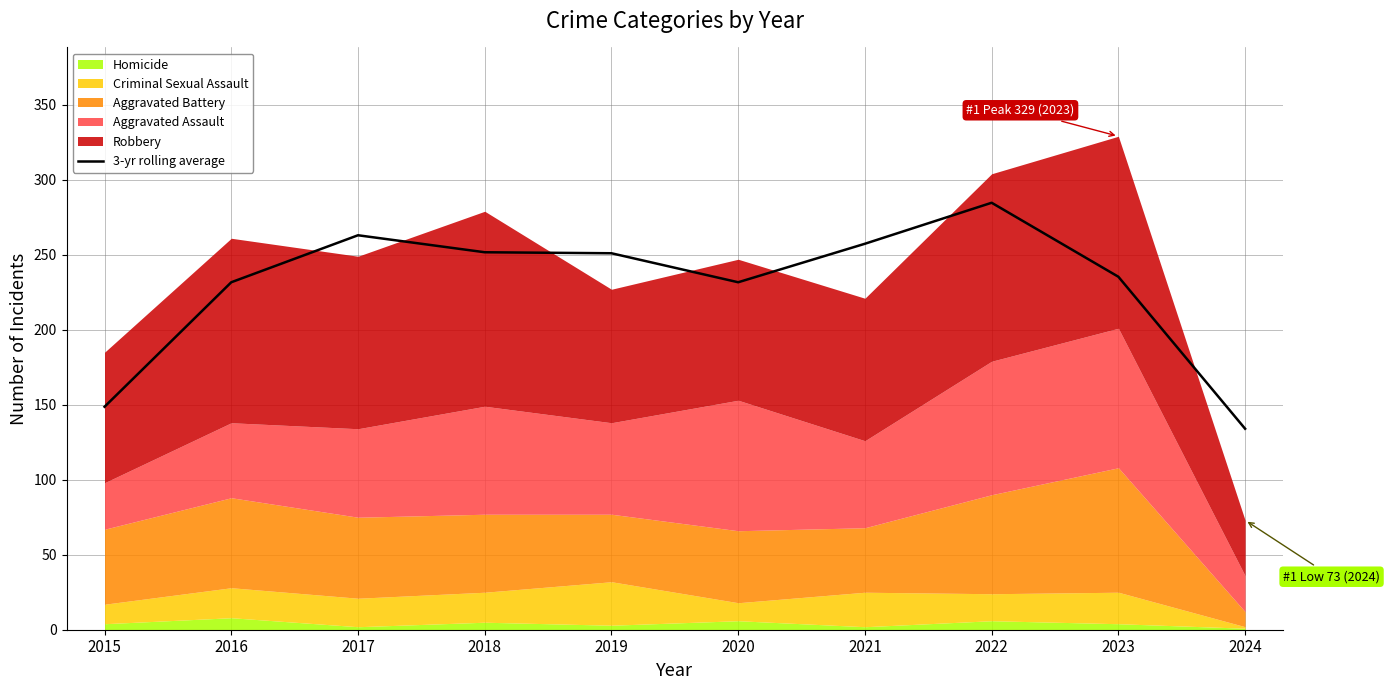

Is it true that 3-yr rolling average equals 110.4 at 2023?

False